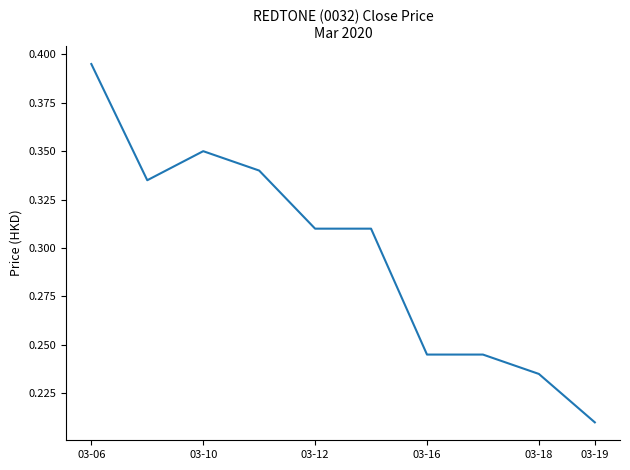

What is the minimum value shown in the chart?

0.2